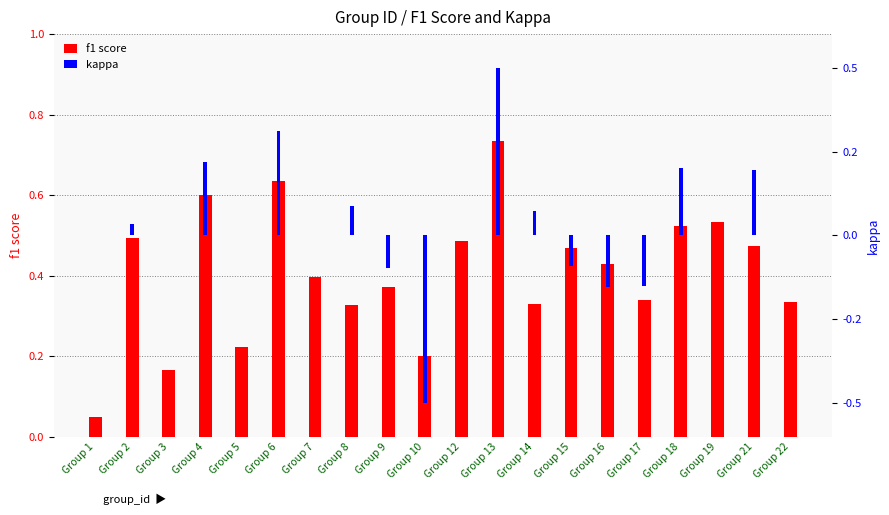

Which category has the highest value in the f1 score series?

Group 13